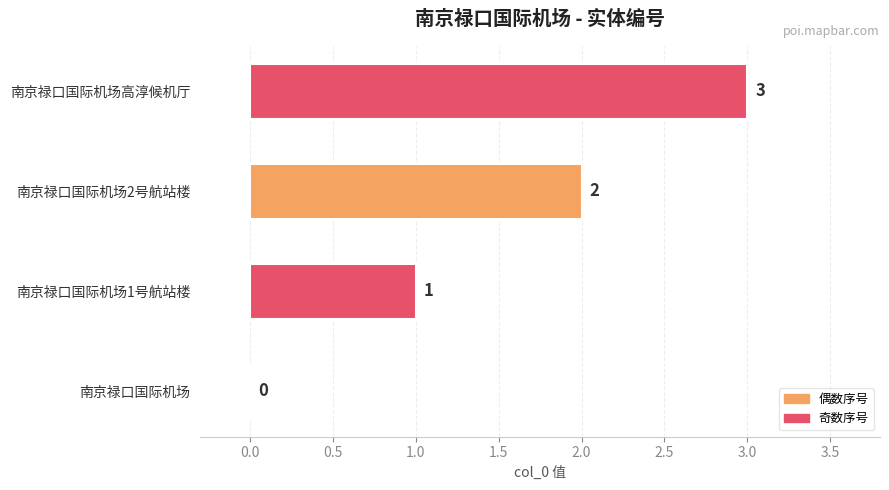

What is the sum of all values?

6